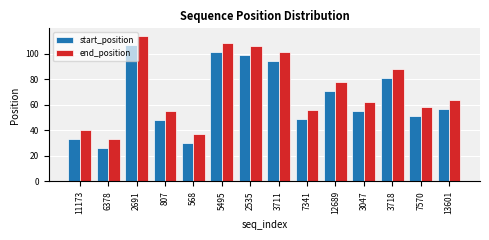

At how many categories does at least one series exceed 36?

13